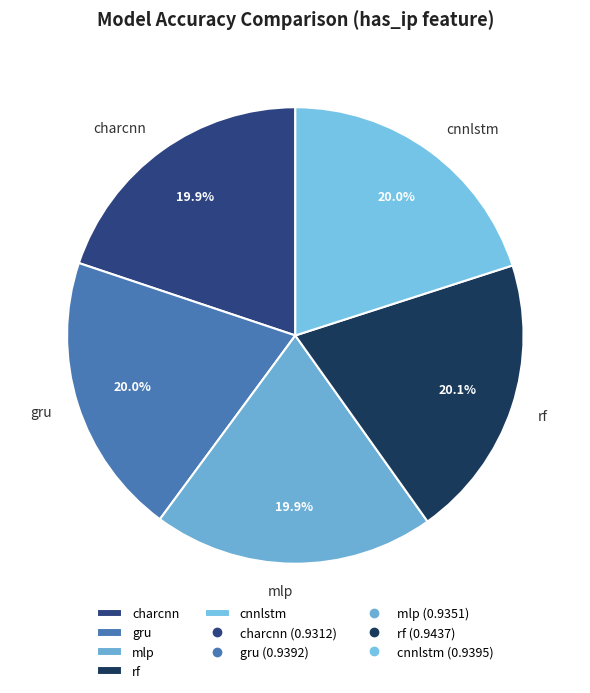

What percentage is NOT represented by mlp?

80.1%